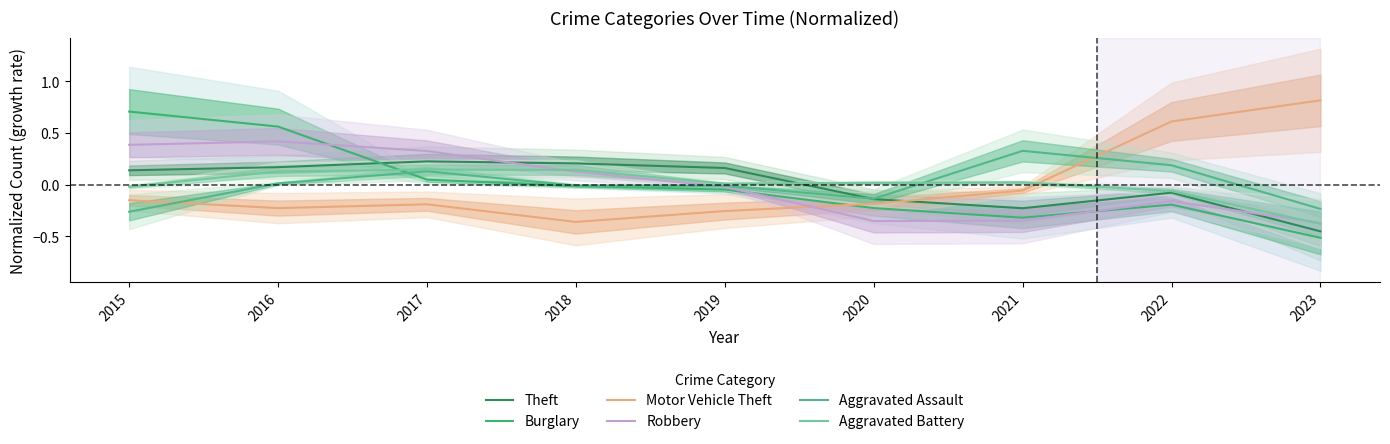

Reading left to right, extract all data points from this chart.

Theft: 2015=0.1	2016=0.2	2017=0.2	2018=0.2	2019=0.2	2020=-0.1	2021=-0.2	2022=-0.1	2023=-0.5
Burglary: 2015=0.7	2016=0.6	2017=0.0	2018=-0.0	2019=-0.0	2020=-0.2	2021=-0.3	2022=-0.2	2023=-0.5
Motor Vehicle Theft: 2015=-0.2	2016=-0.2	2017=-0.2	2018=-0.4	2019=-0.3	2020=-0.2	2021=-0.1	2022=0.6	2023=0.8
Robbery: 2015=0.4	2016=0.4	2017=0.3	2018=0.1	2019=-0.0	2020=-0.4	2021=-0.3	2022=-0.2	2023=-0.4
Aggravated Assault: 2015=-0.3	2016=0.0	2017=0.1	2018=-0.0	2019=-0.0	2020=-0.1	2021=0.3	2022=0.2	2023=-0.2
Aggravated Battery: 2015=-0.0	2016=0.1	2017=0.1	2018=0.1	2019=0.0	2020=0.0	2021=0.0	2022=-0.1	2023=-0.4